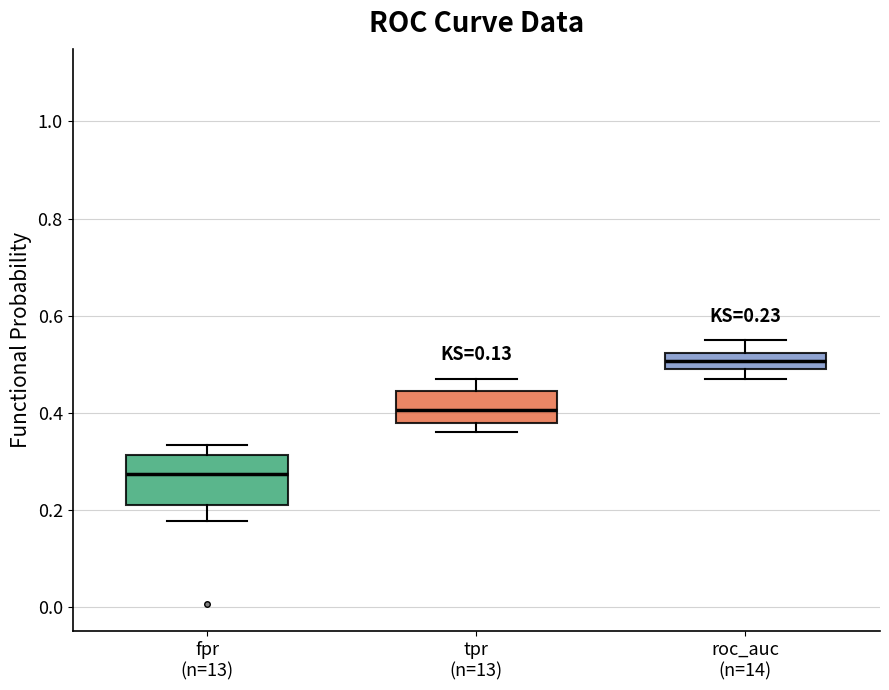

Comparing the boxes themselves (not the whiskers), which one is the tallest?

fpr (n=13)